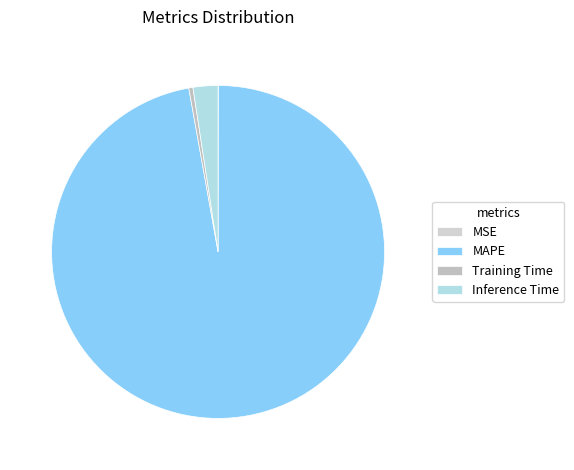

The Inference Time slice represents 1% of the pie. True or false?

False